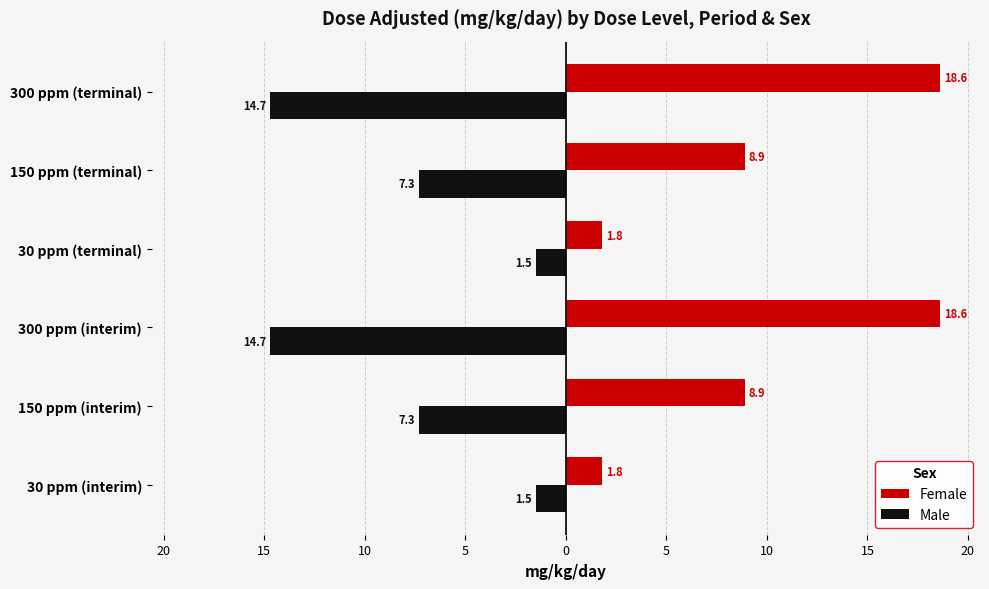

What is the value of the Female bar at the 3rd from the left?

18.6